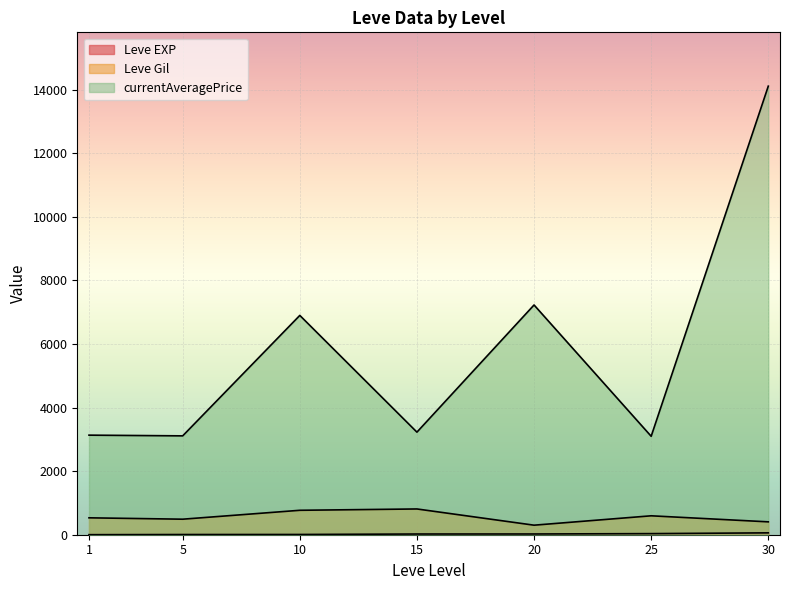

Is the value of Leve EXP at 30 greater than the value of Leve Gil at 25?

No